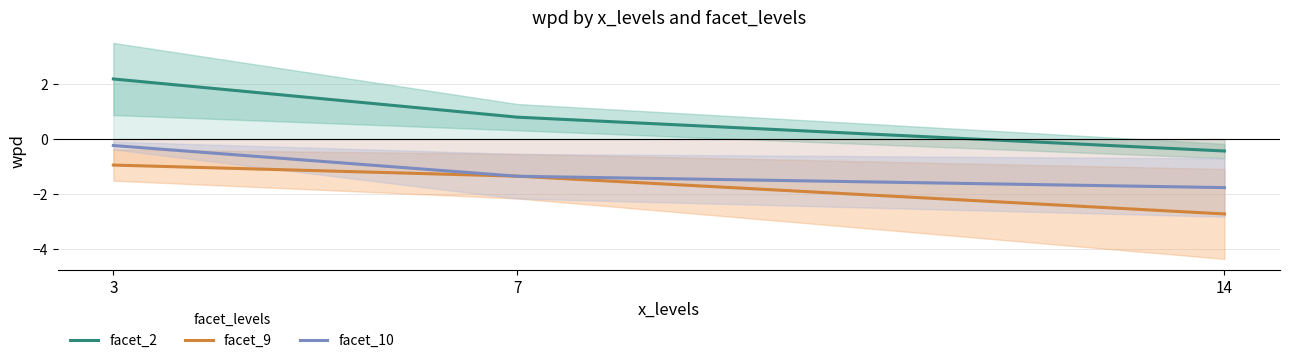

At 3, list the series in order from smallest to largest.

facet_9, facet_10, facet_2